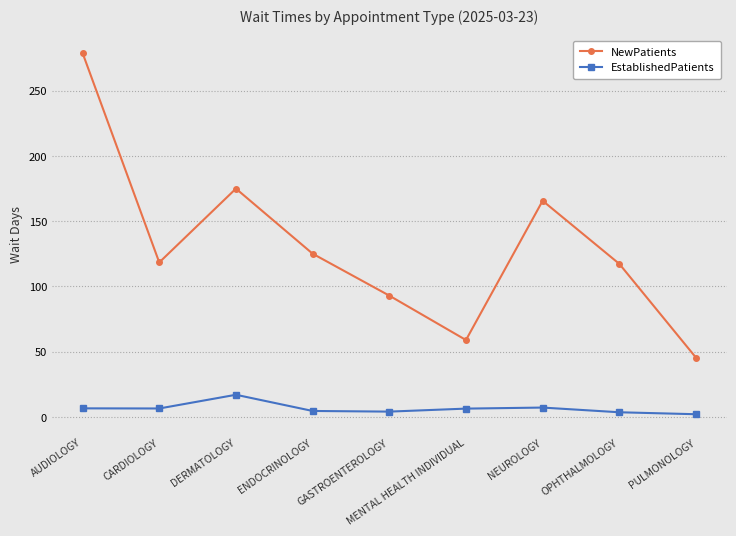

What is the label of the 2nd point from the left?

CARDIOLOGY